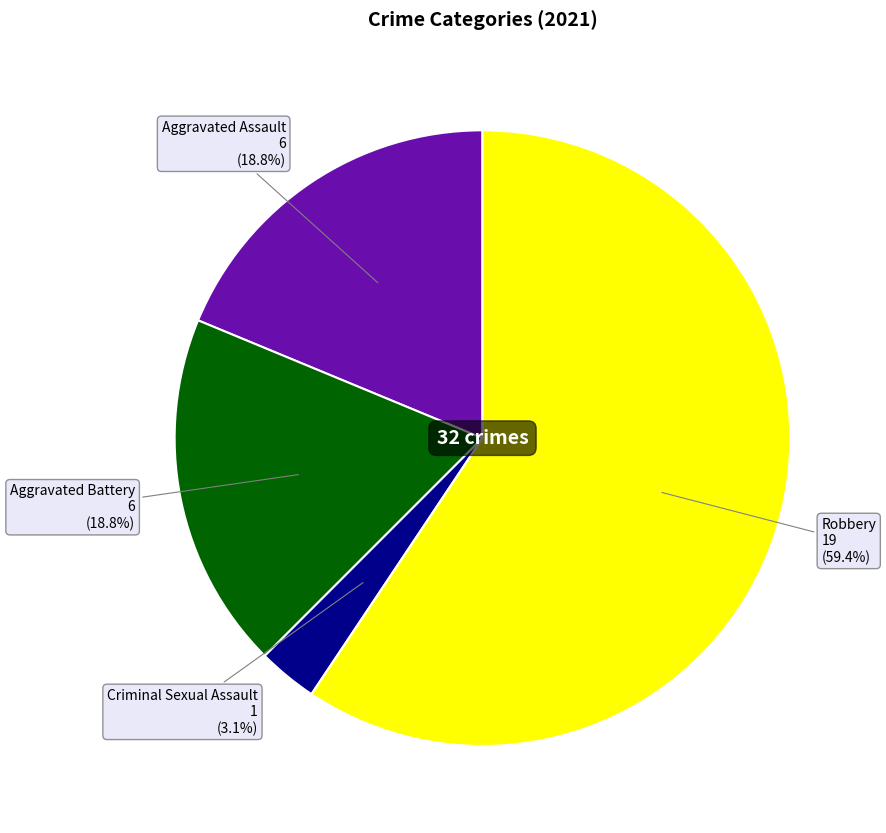

To the nearest percent, what is the average slice percentage?

25%